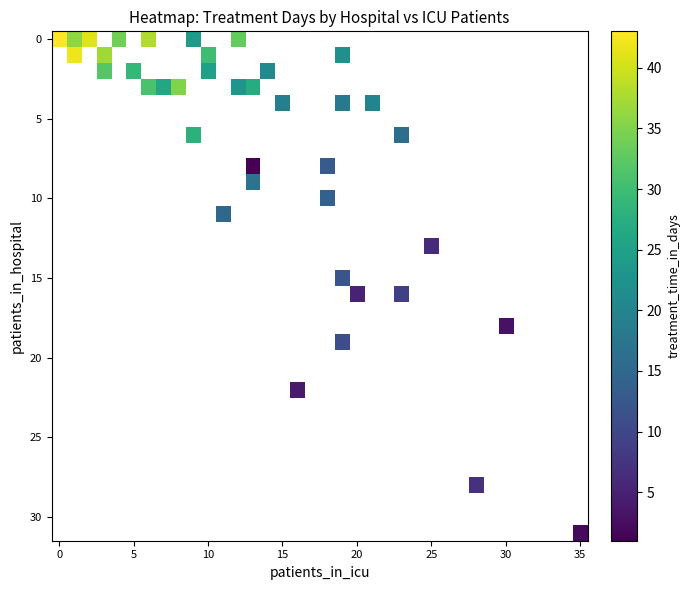

How many data points does each series have?

36